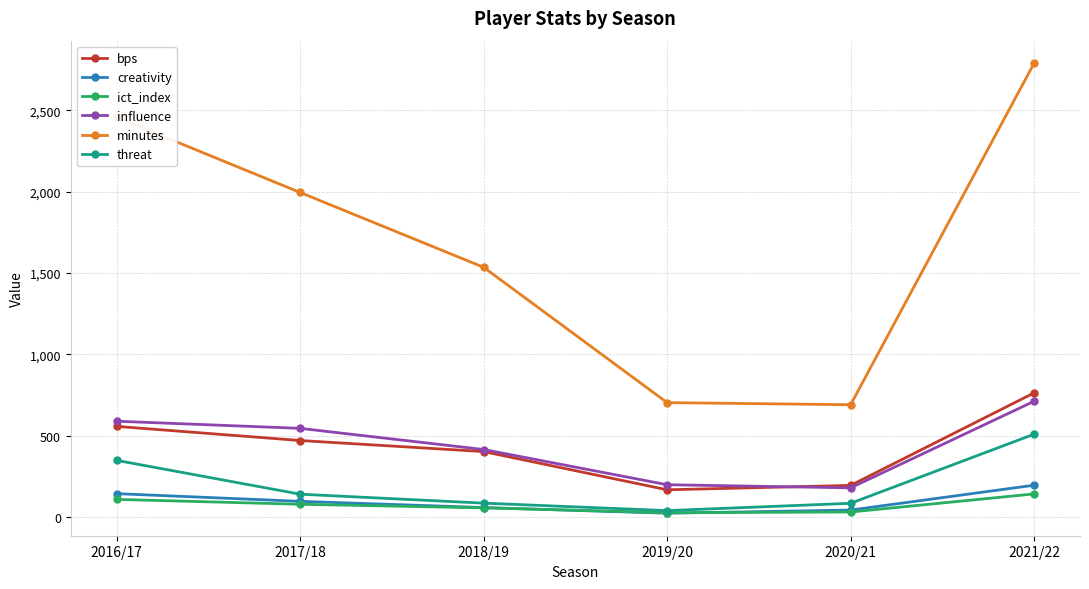

What position from the left is 2021/22?

6